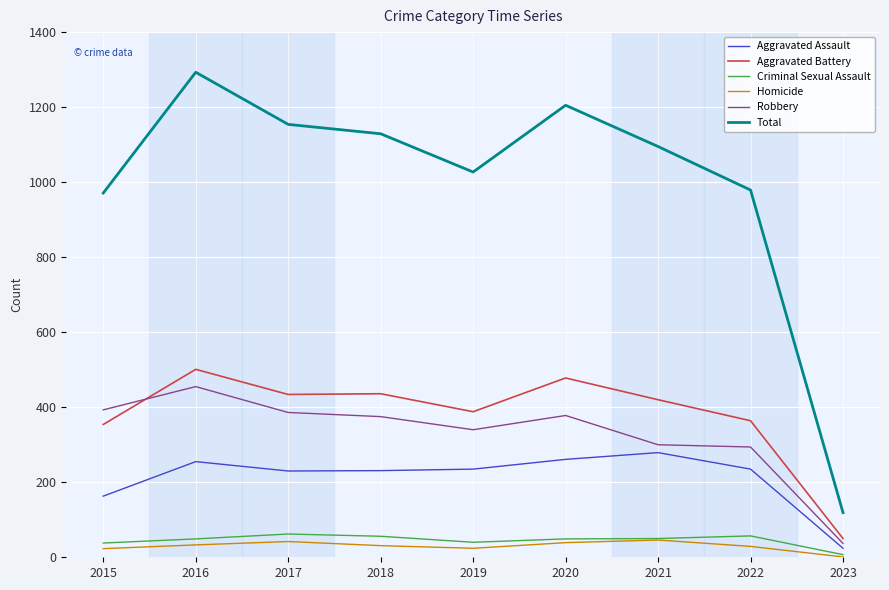

Read the Aggravated Battery value at 2023.

50